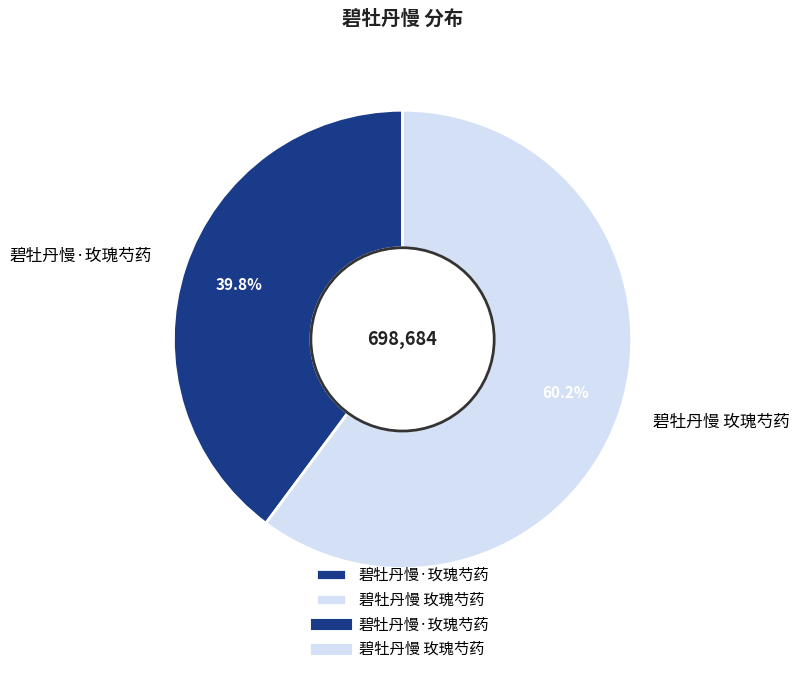

True or false: 碧牡丹慢 玫瑰芍药 accounts for 60% of the total.

True